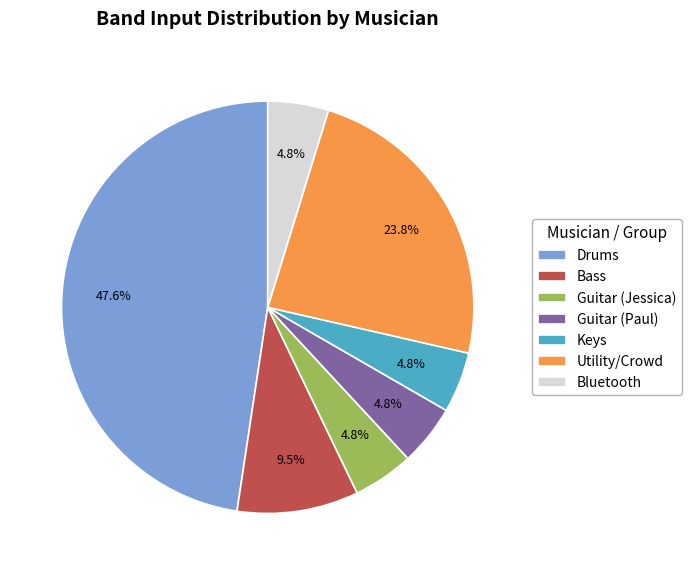

What percentage is the Bluetooth slice, to the nearest percent?

5%